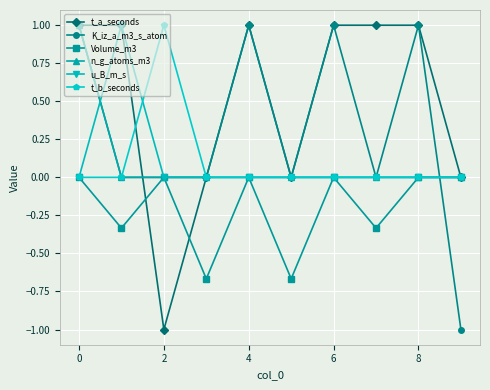

Which series has the largest total across all categories?

t_a_seconds